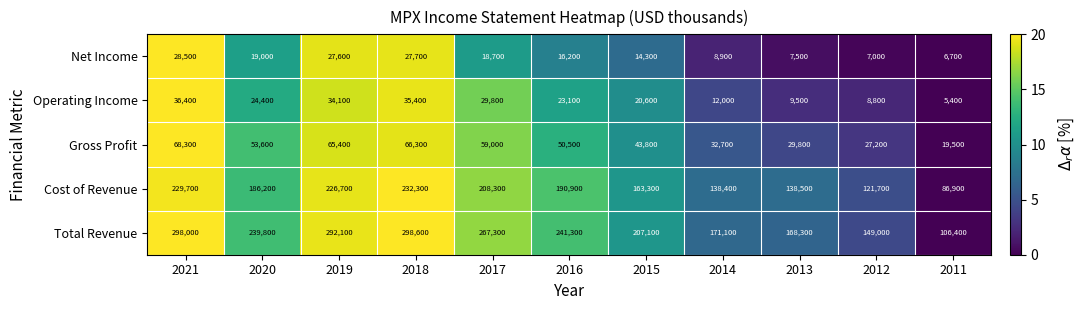

Count the number of data series in this chart.

5